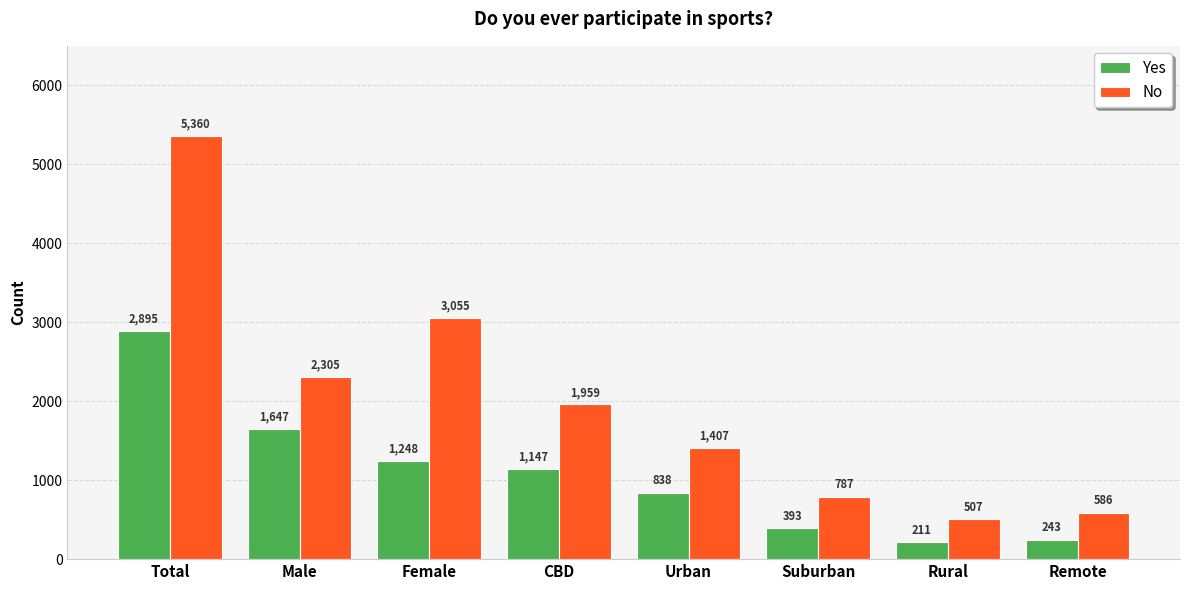

What is the label of the 2nd bar from the left?

Male